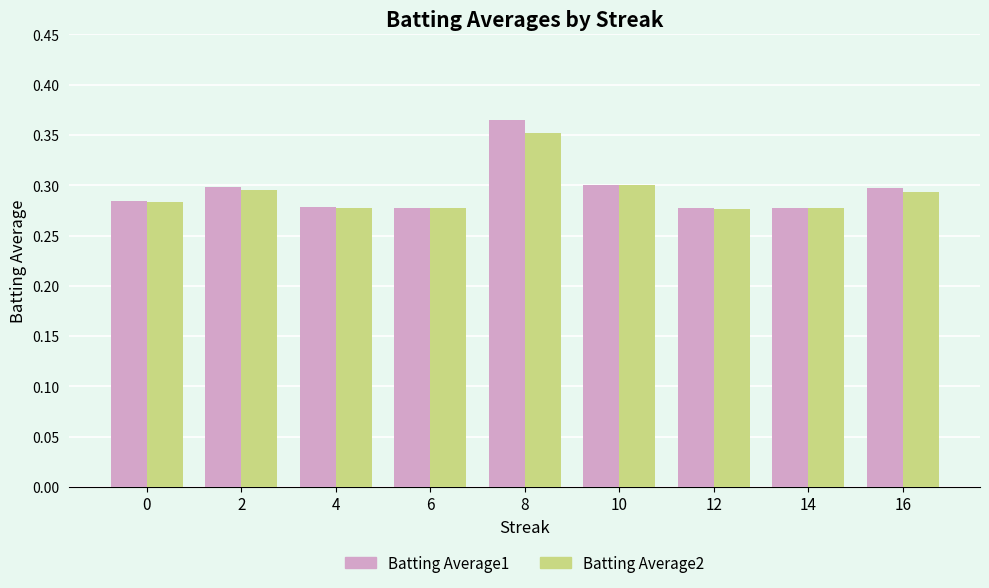

At which label does Batting Average1 reach its peak?

8